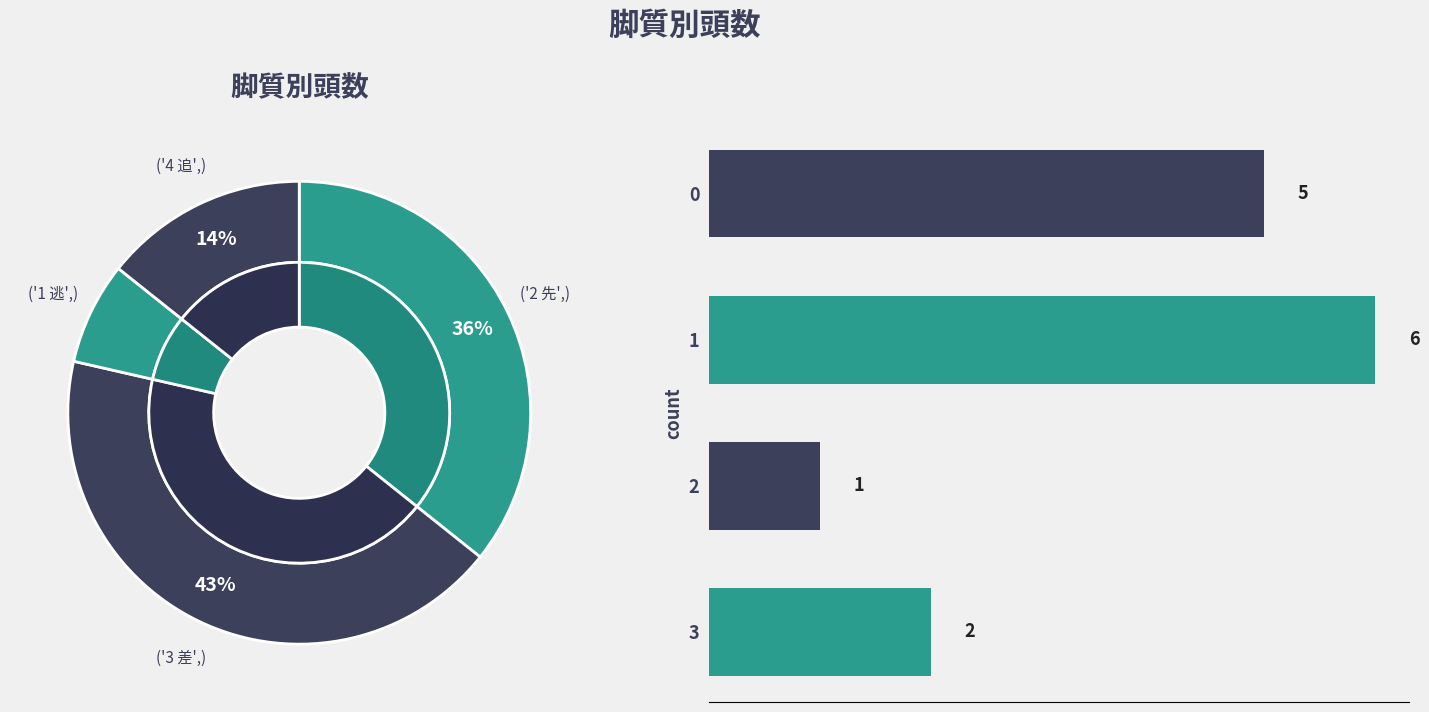

What is the total percentage of 0 and 3?

50.0%